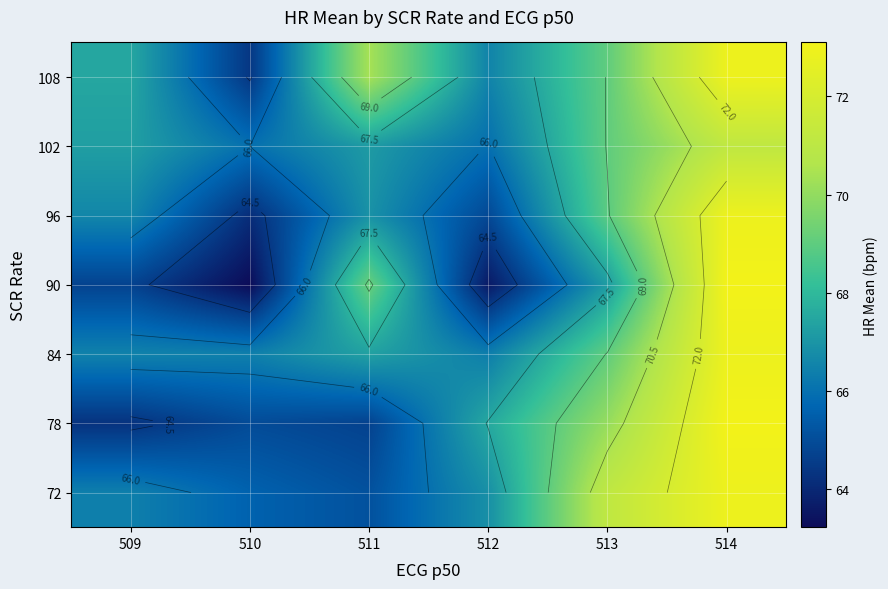

What is the difference between the second highest and minimum values in the 102 series?

3.1